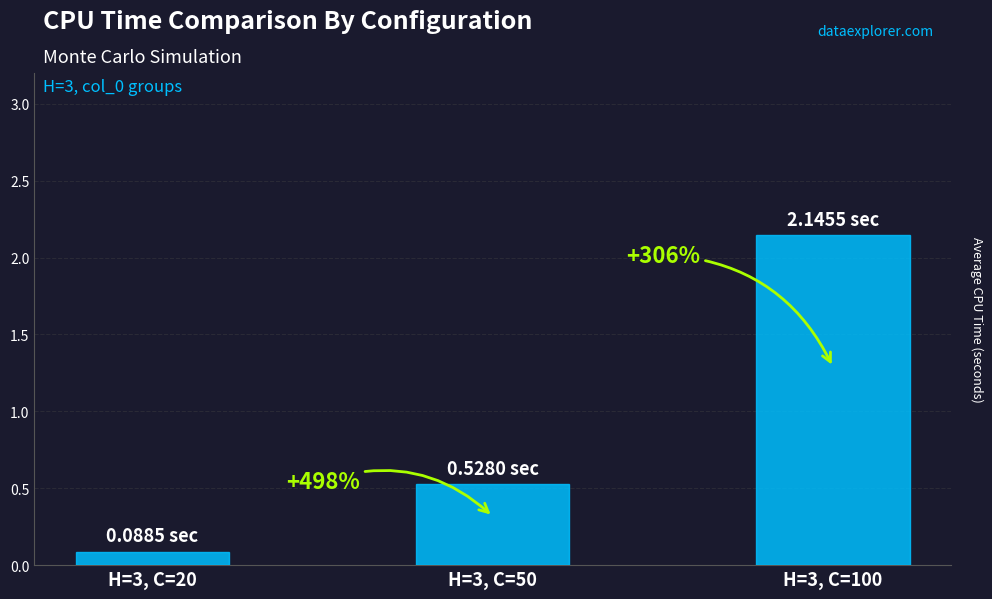

Reading left to right, transcribe all the data shown in this chart.

0.1	0.5	2.1